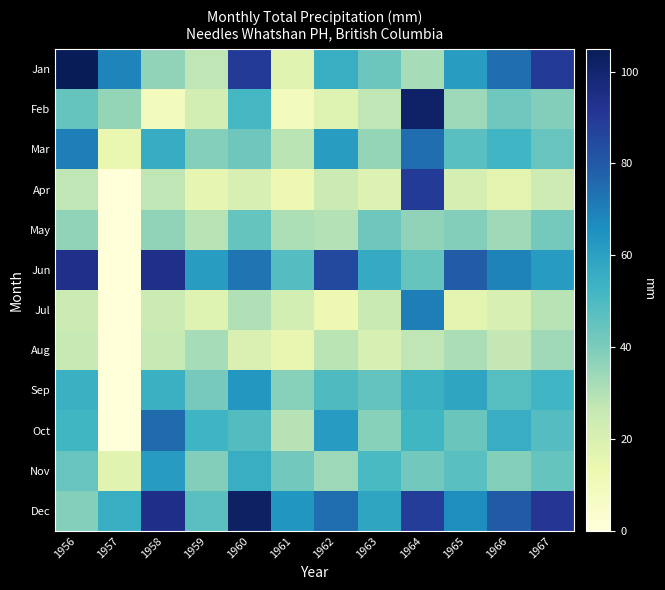

Which series has the largest range (max minus min)?

Jun